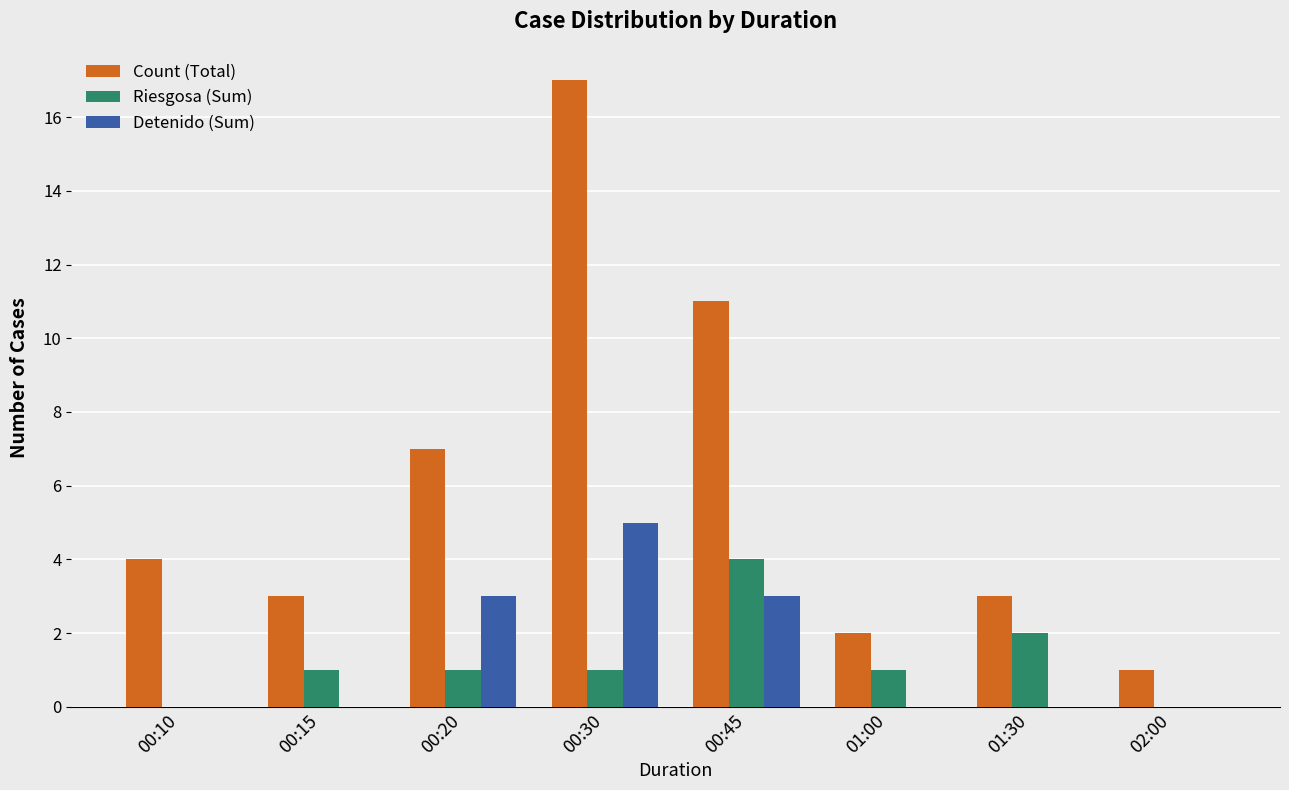

Between 00:10 and 00:45, which series saw the biggest shift?

Count (Total)